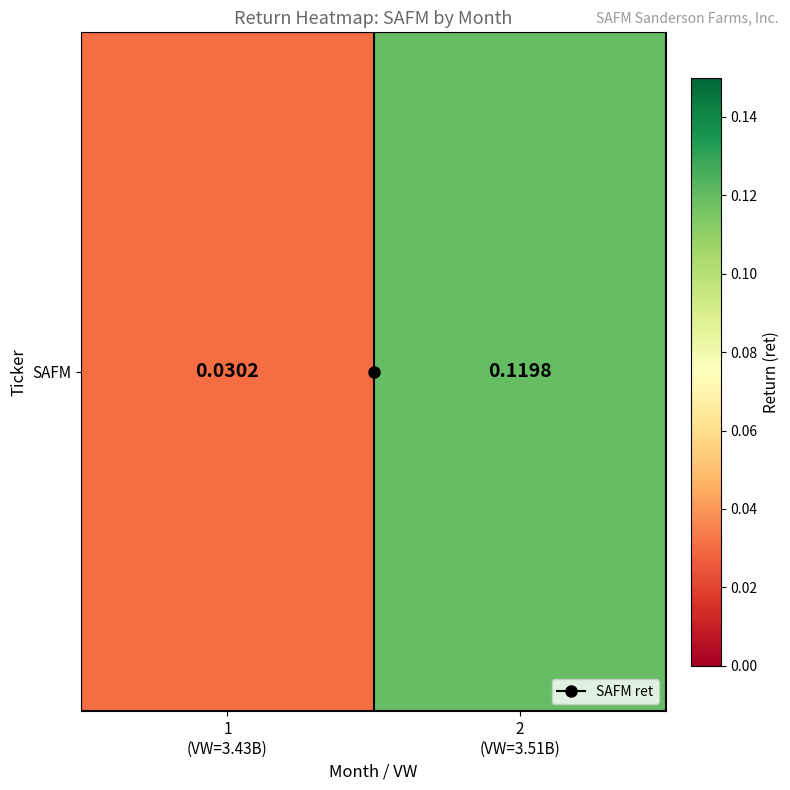

Which label corresponds to the smallest value in the chart?

1
(VW=3.43B)